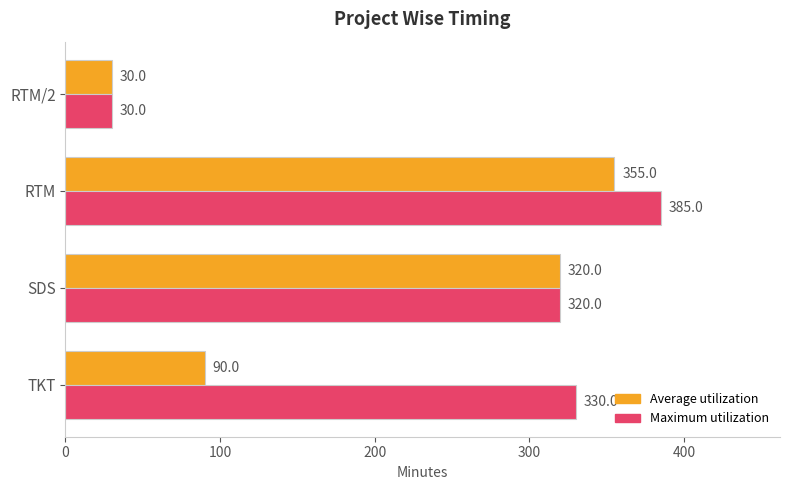

Is it true that Maximum utilization equals 30.0 at RTM/2?

True